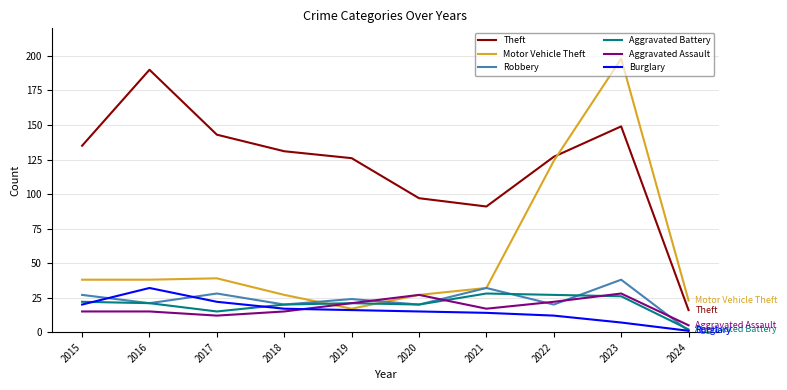

The value of Aggravated Battery at 2019 is 21. True or false?

True